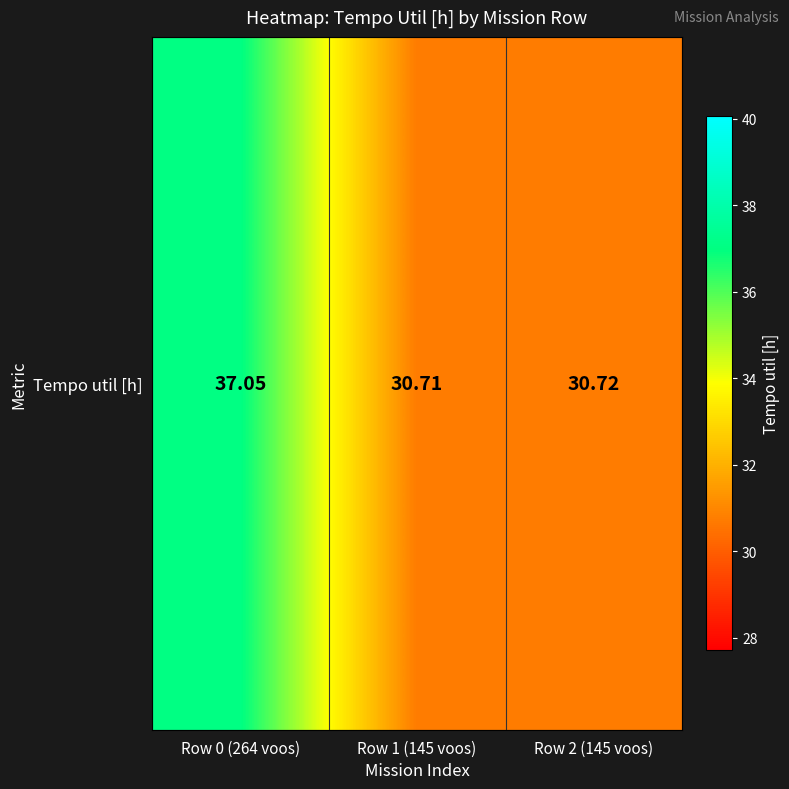

Which label corresponds to the smallest value in the chart?

Row 1 (145 voos)